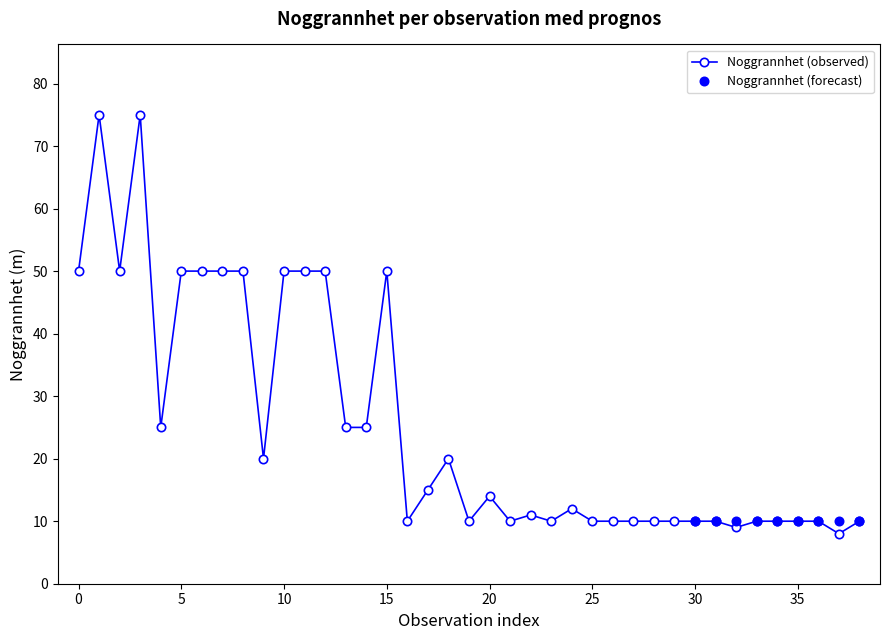

Which has a higher value, 23 or 17?

17